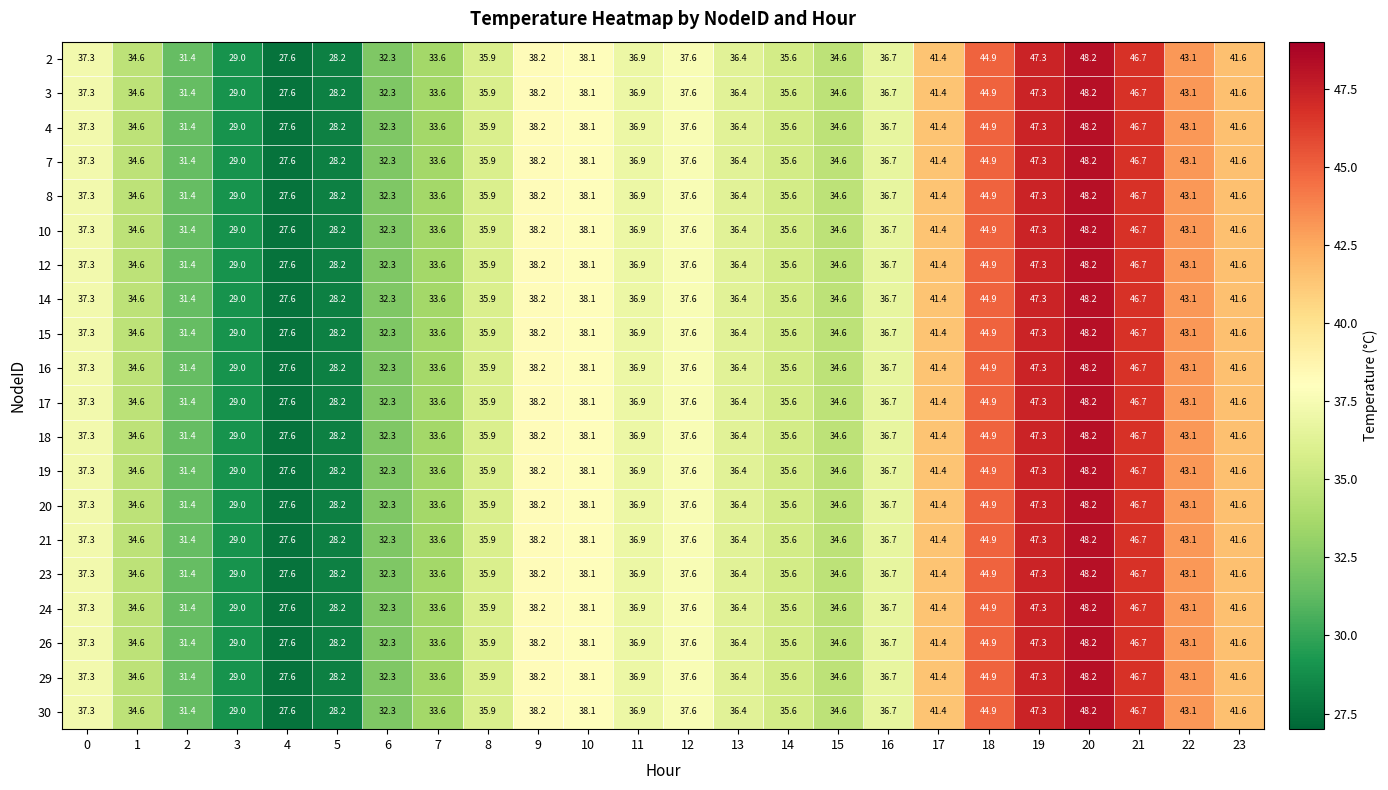

What is the approximate value of 3 at 1?

34.6